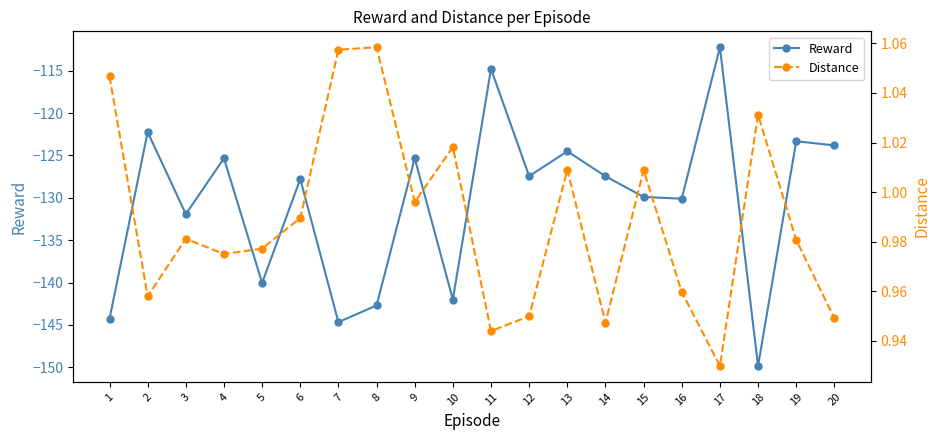

Reading left to right, transcribe all the data shown in this chart.

Reward: 1=-144.3	2=-122.2	3=-131.9	4=-125.3	5=-140.0	6=-127.8	7=-144.7	8=-142.7	9=-125.3	10=-142.0	11=-114.8	12=-127.4	13=-124.5	14=-127.4	15=-129.9	16=-130.1	17=-112.2	18=-149.8	19=-123.3	20=-123.8
Distance: 1=1.0	2=1.0	3=1.0	4=1.0	5=1.0	6=1.0	7=1.1	8=1.1	9=1.0	10=1.0	11=0.9	12=0.9	13=1.0	14=0.9	15=1.0	16=1.0	17=0.9	18=1.0	19=1.0	20=0.9